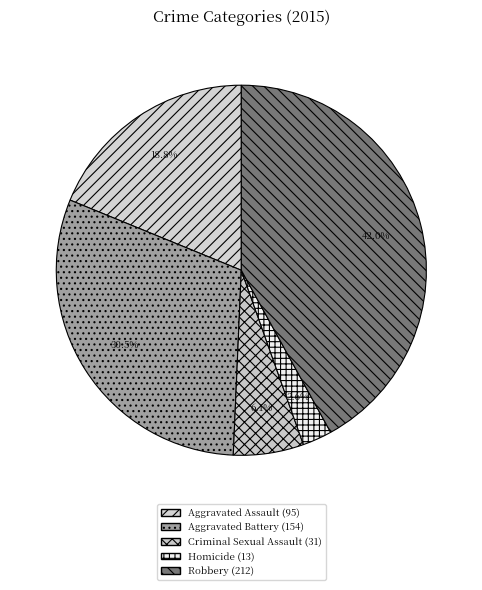

What portion of the pie excludes Homicide?

97.4%